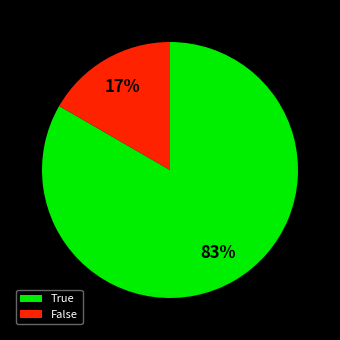

Which has a higher value, False or True?

True